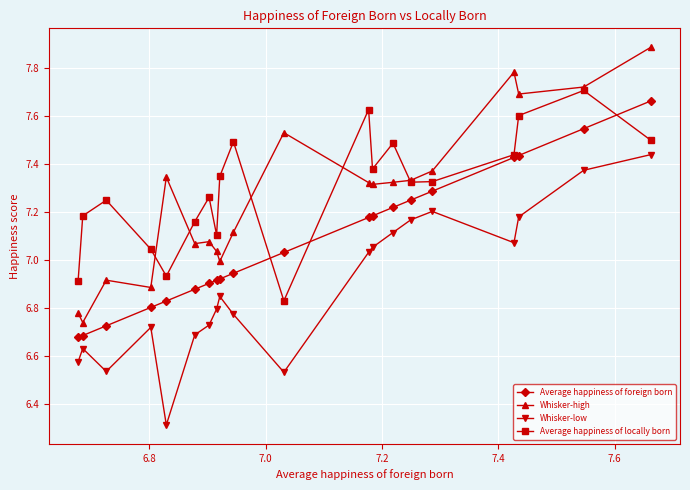

How many data points in Whisker-high are above 7?

15